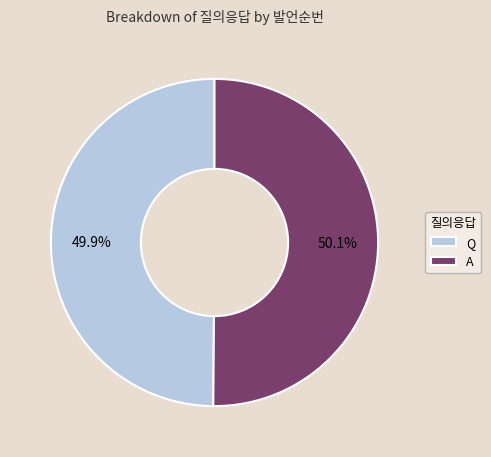

What is the ratio of the value at Q to the value at A?

1.0